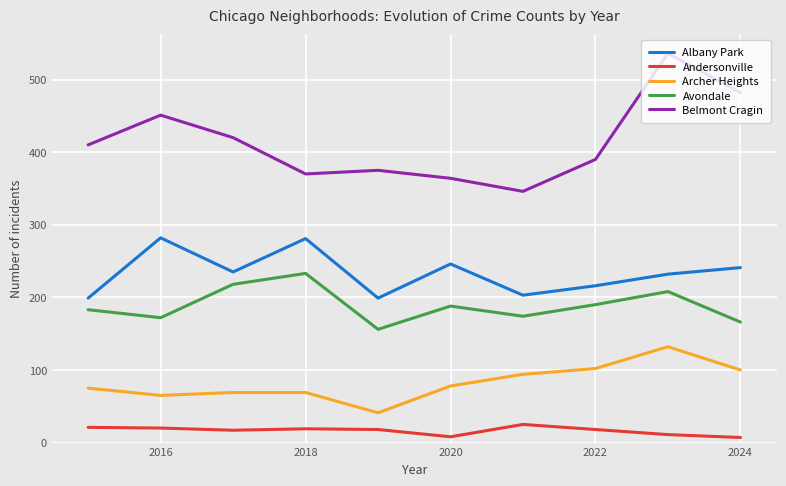

What is the difference between the maximum and minimum values in the Archer Heights series?

91